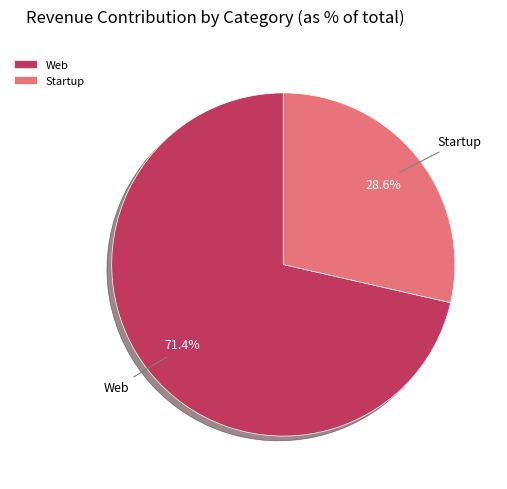

Rank the categories by value from lowest to highest.

Startup, Web